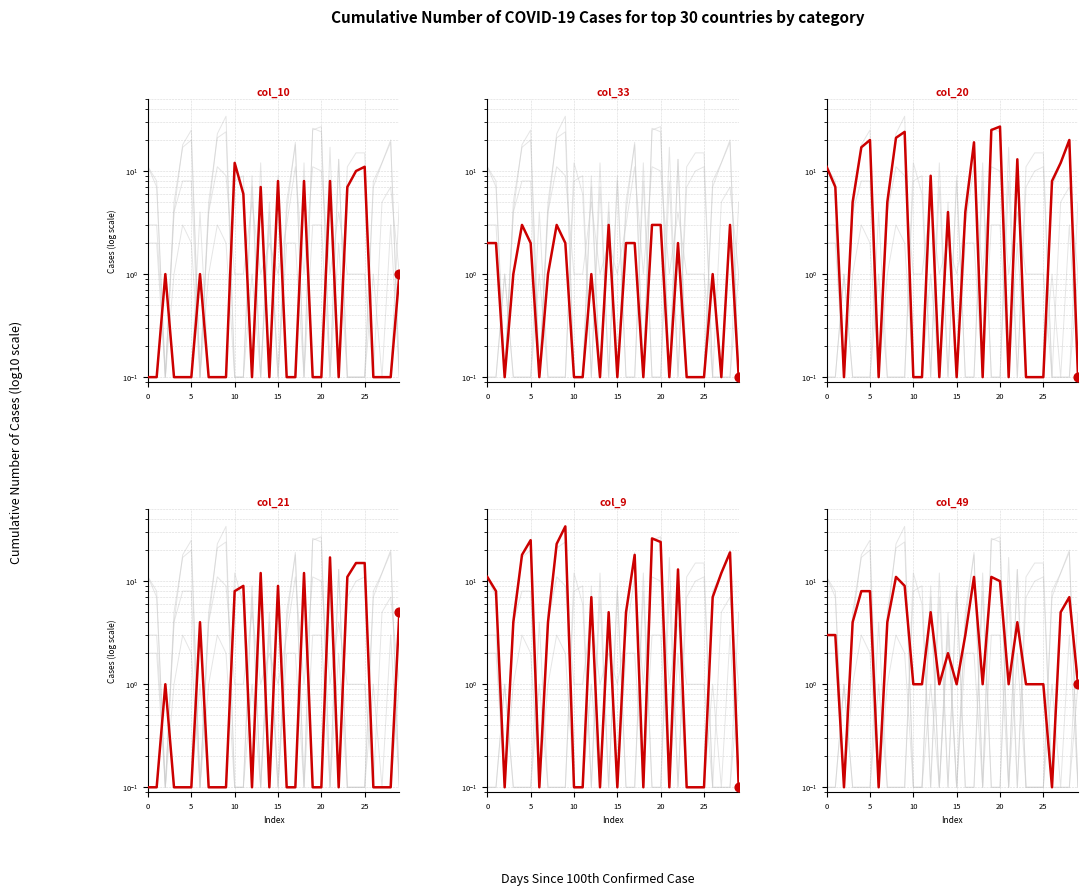

What are all the series names shown in the legend?

col_10, col_33, col_20, col_21, col_9, col_49